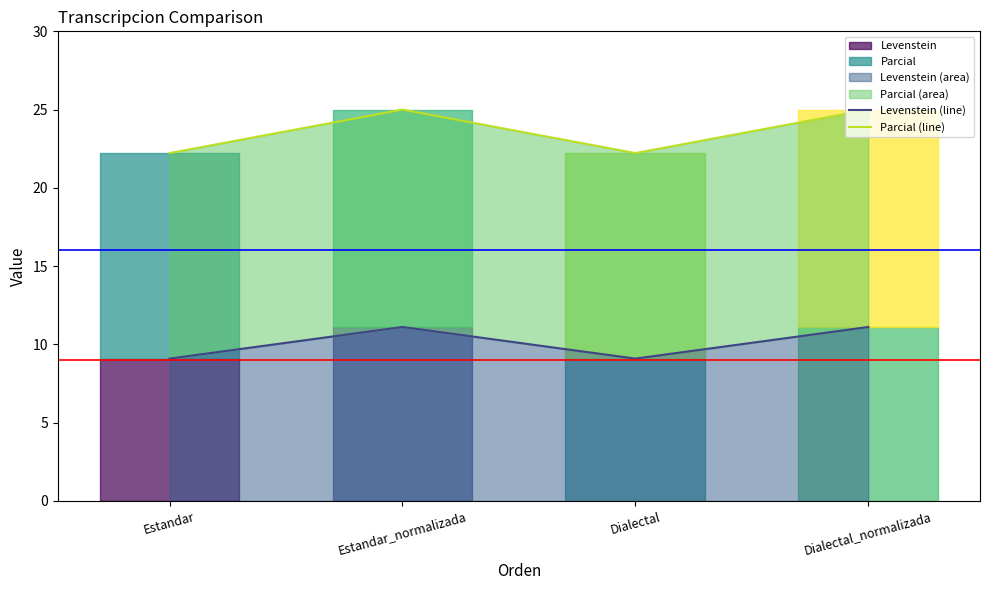

What is the difference between the second highest and second lowest values in the Parcial (line) series?

2.8